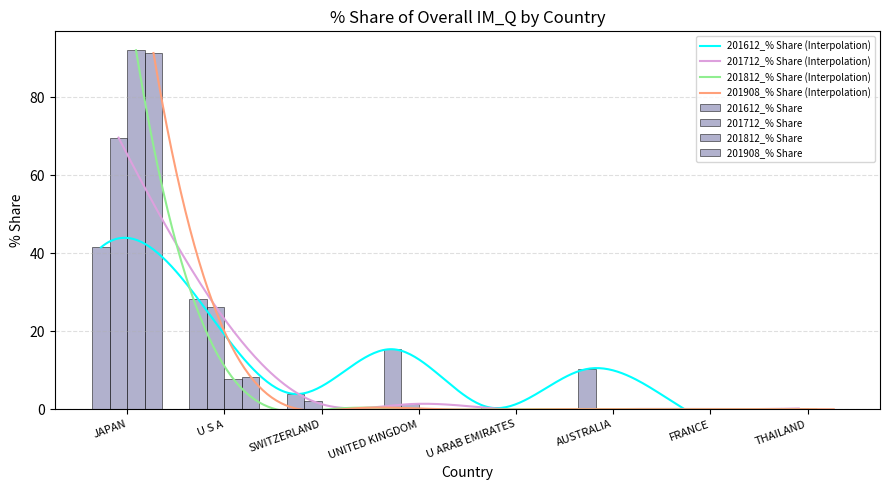

Which category has the lowest value across all series?

THAILAND